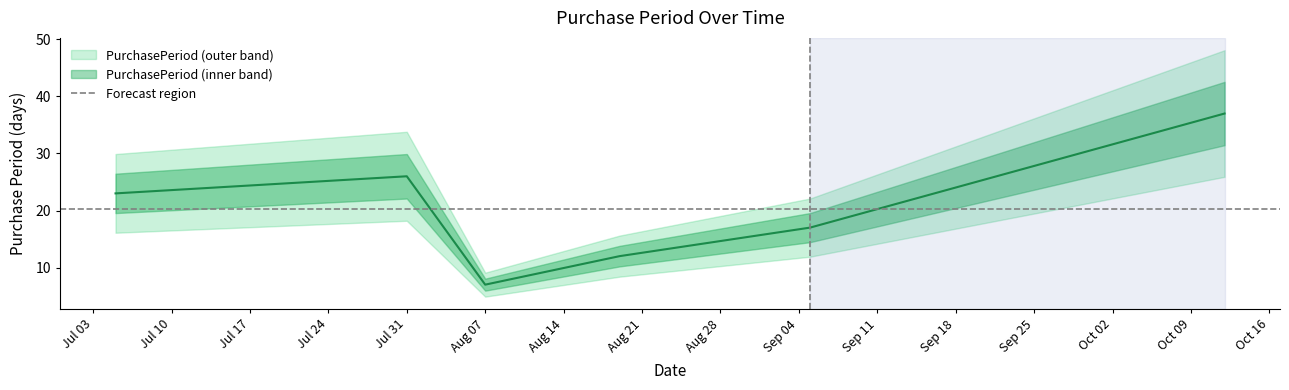

What is the value of the 2nd point from the left?

26